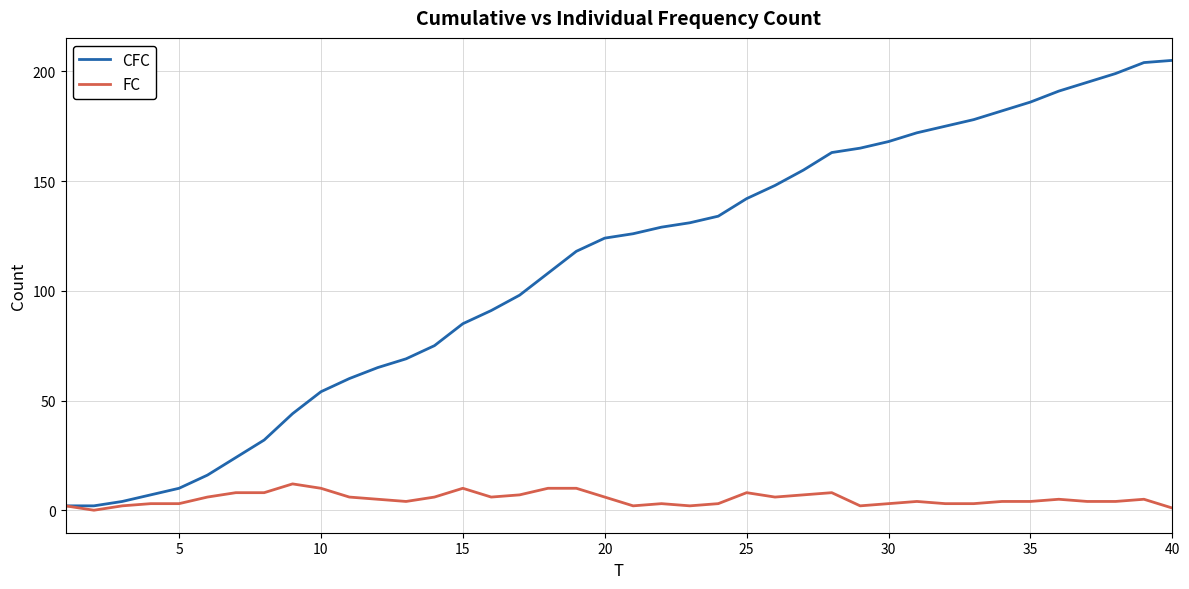

What is the maximum value for CFC?

205